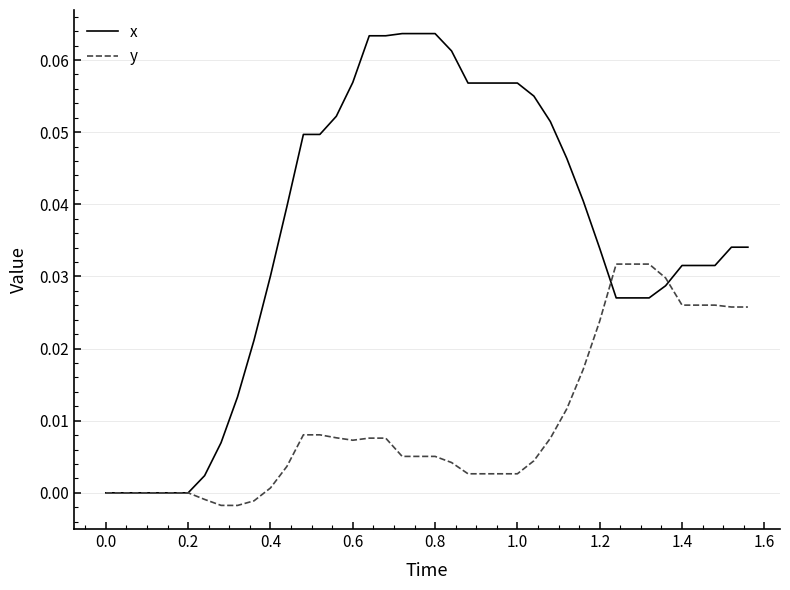

Which series has the largest total across all categories?

x